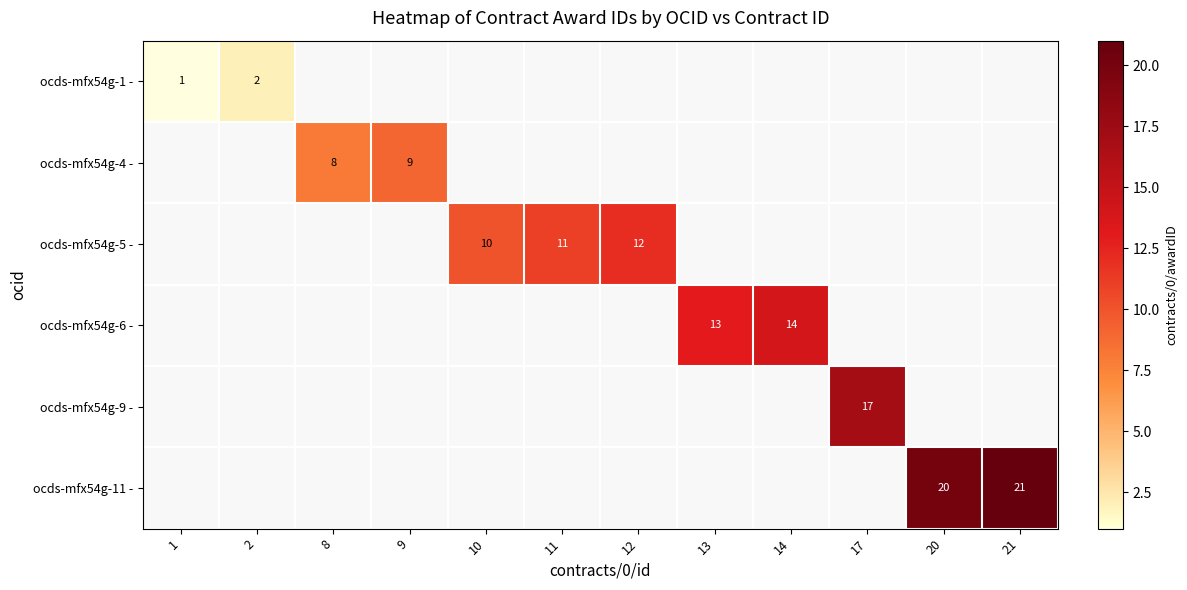

Which series changed the most between 8 and 21?

ocds-mfx54g-11 -